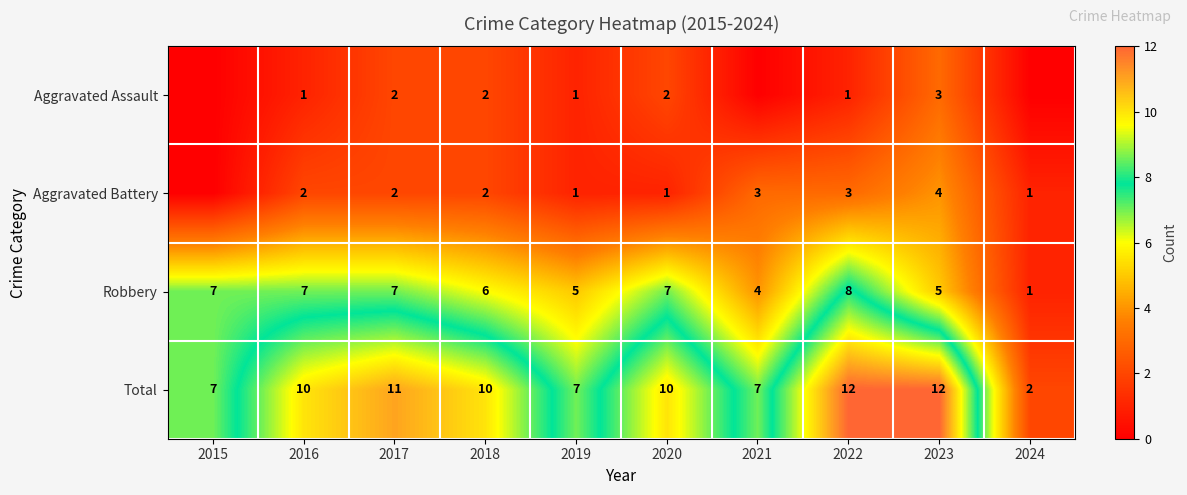

Between 2022 and 2016, which is larger?

2022